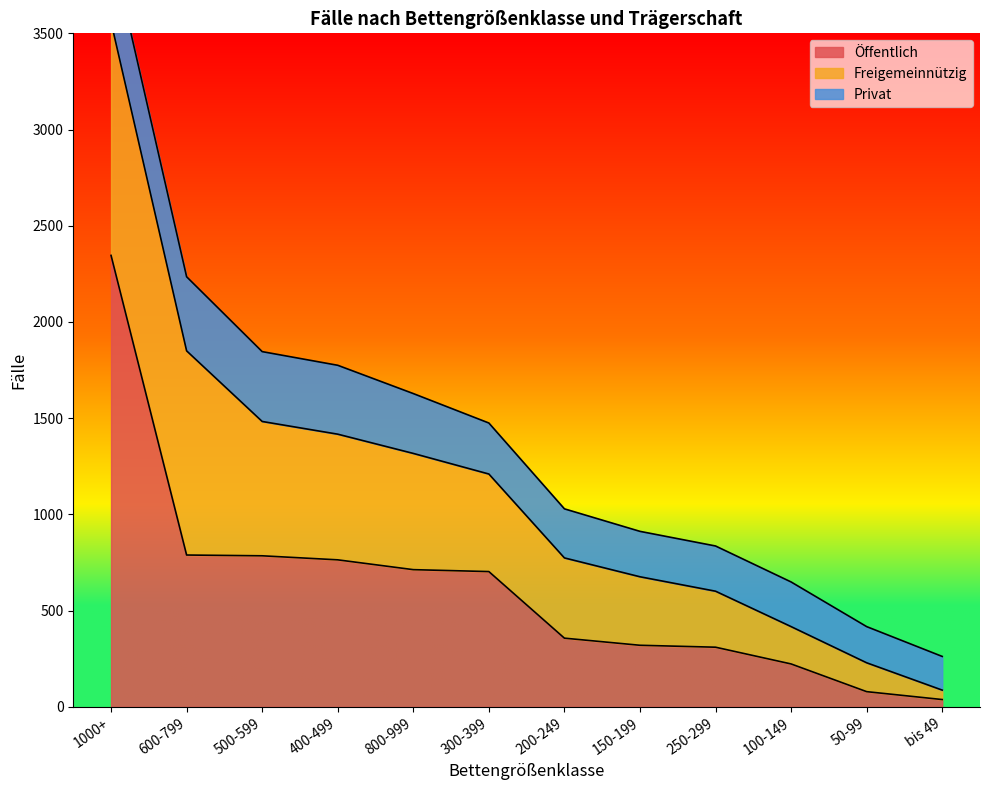

What is the average value of the Freigemeinnützig series?

516